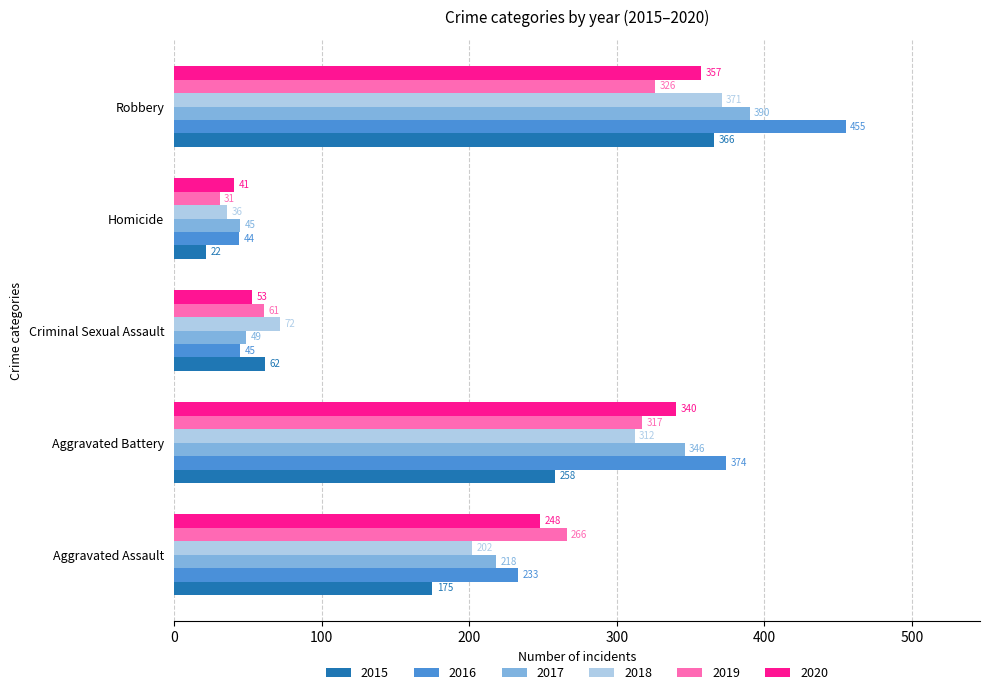

What is the difference between the maximum and second lowest values in the 2017 series?

341